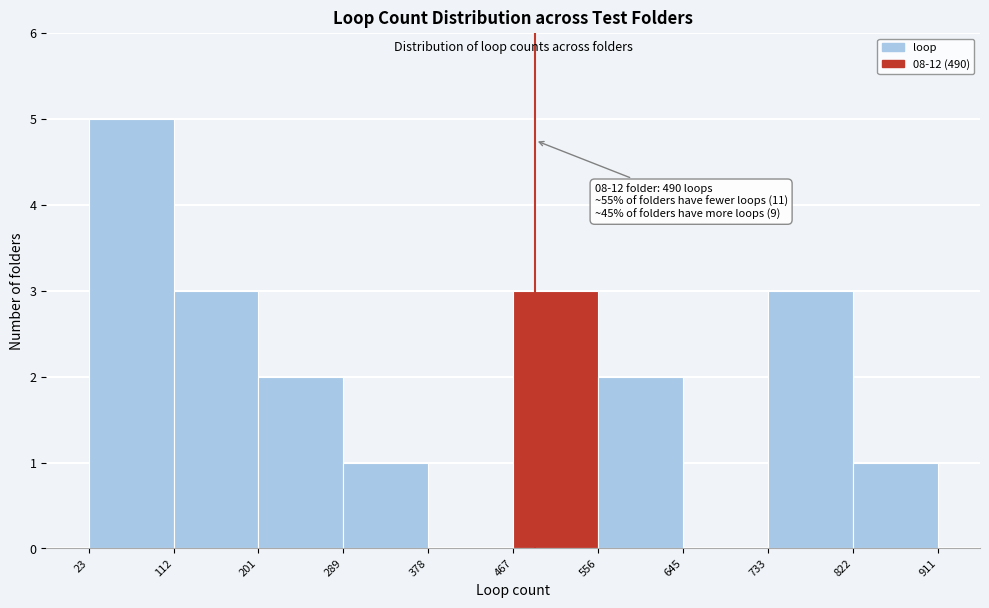

Over which range of the x-axis is the bar tallest?

23 to 112